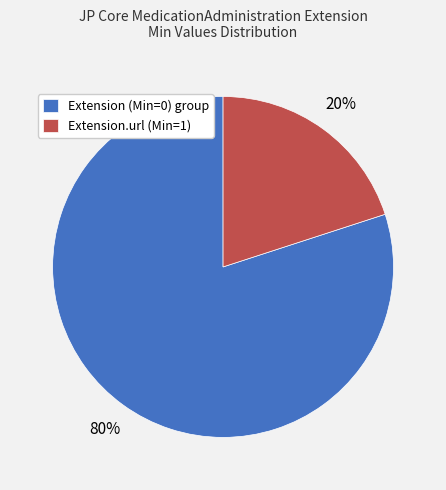

Between Extension.url (Min=1) and Extension (Min=0) group, which is larger?

Extension (Min=0) group